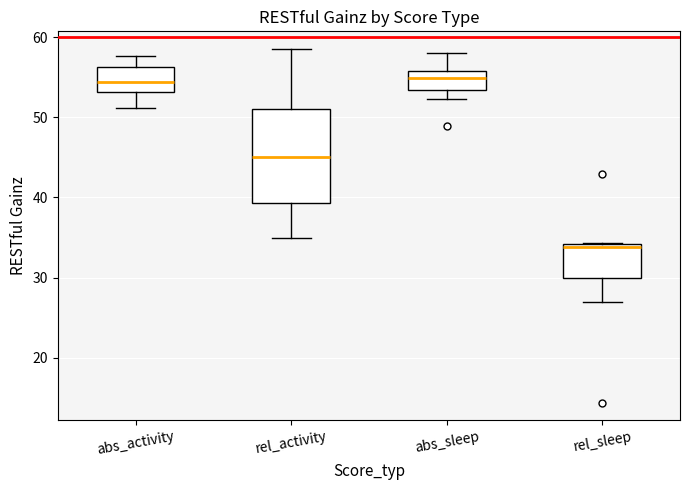

Reading left to right, read every box against the y-axis: the position of its median line, the range the box covers, and the ends of its whiskers. The values are not printed on the chart, so give them approximately, as read against the axis.

abs_activity: median 54, box 53 to 56, whiskers 51 to 58
rel_activity: median 45, box 39 to 51, whiskers 35 to 59
abs_sleep: median 55, box 53 to 56, whiskers 52 to 58
rel_sleep: median 34 (just below the box's upper edge), box 30 to 34, whiskers 27 to 34